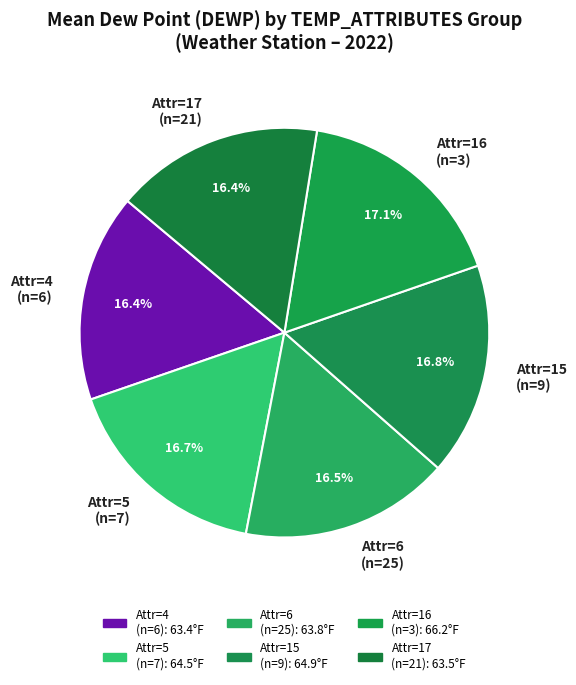

Combined, what portion of the pie is Attr=6 (n=25) and Attr=5 (n=7)?

33.2%